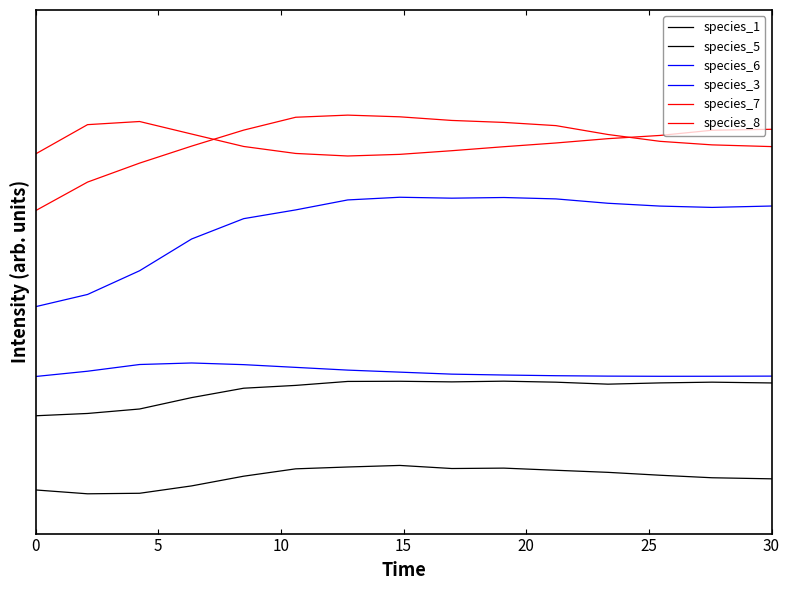

What is the sum of all species_5 values?

4.2